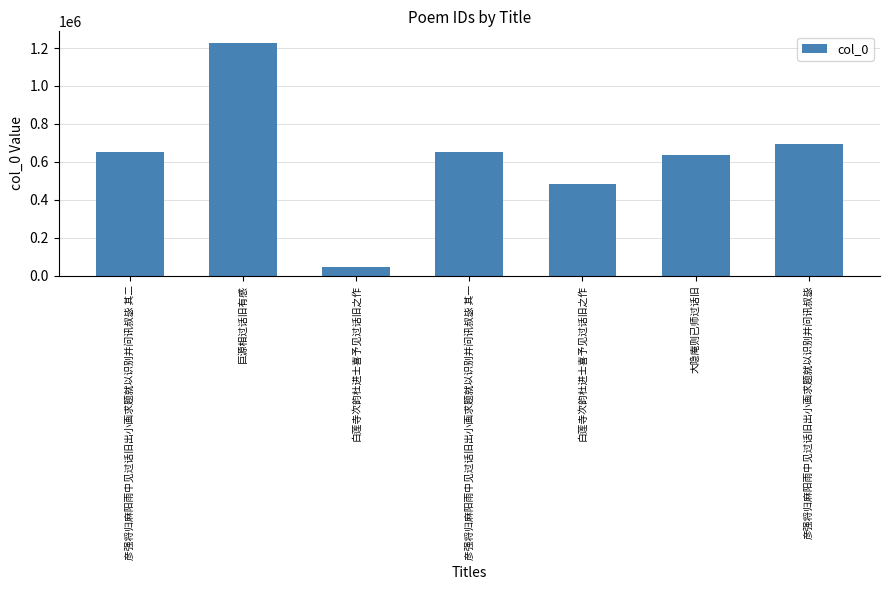

Reading right to left, extract all data points from this chart.

彦强将归麻阳雨中见过话旧出小画求题就以识别并问讯叔毖=692362	大隐庵则已师过话旧=636590	白莲寺次韵杜进士喜予见过话旧之作=485069	彦强将归麻阳雨中见过话旧出小画求题就以识别并问讯叔毖 其一=649430	白莲寺次韵杜进士喜予见过话旧之作=46753	巨源相过话旧有感=1226784	彦强将归麻阳雨中见过话旧出小画求题就以识别并问讯叔毖 其二=649431